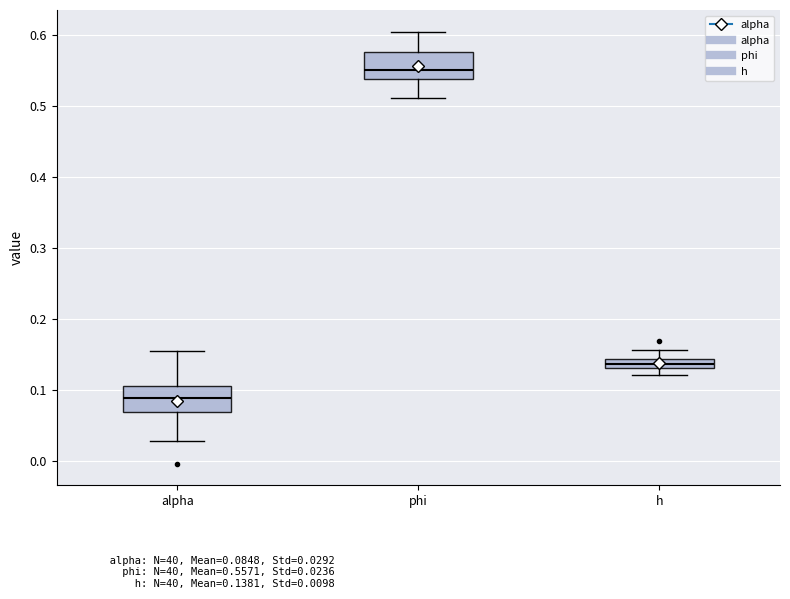

Which box's median line is the highest?

phi